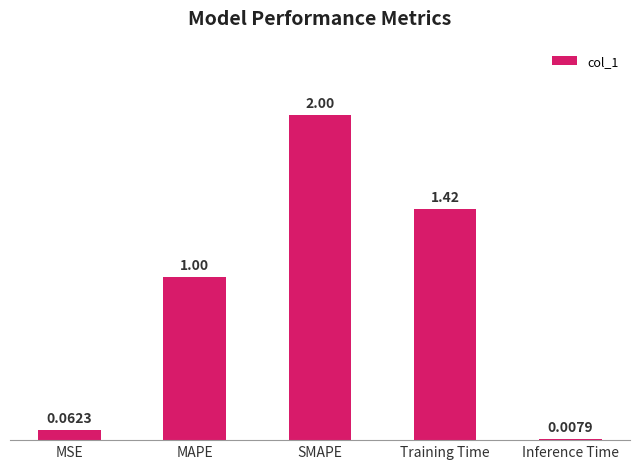

What is the sum of all values?

4.5